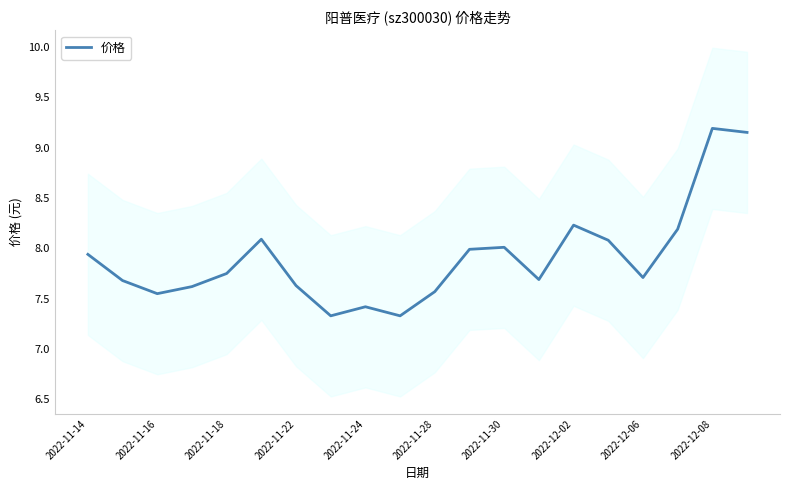

The value of 价格 at 2022-12-02 is 3.7. True or false?

False